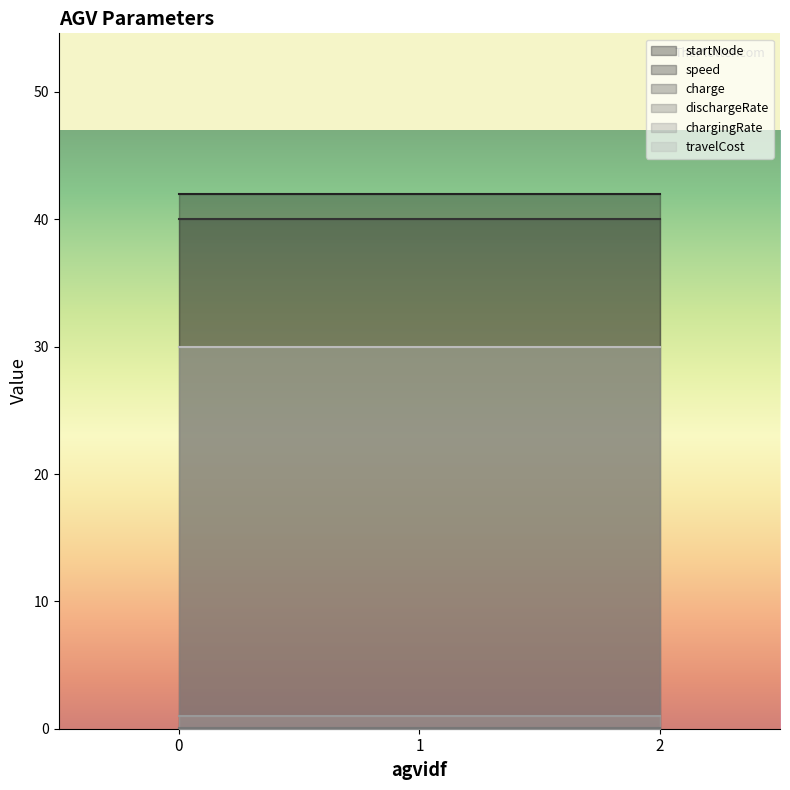

What is the highest value of the startNode series?

42.0